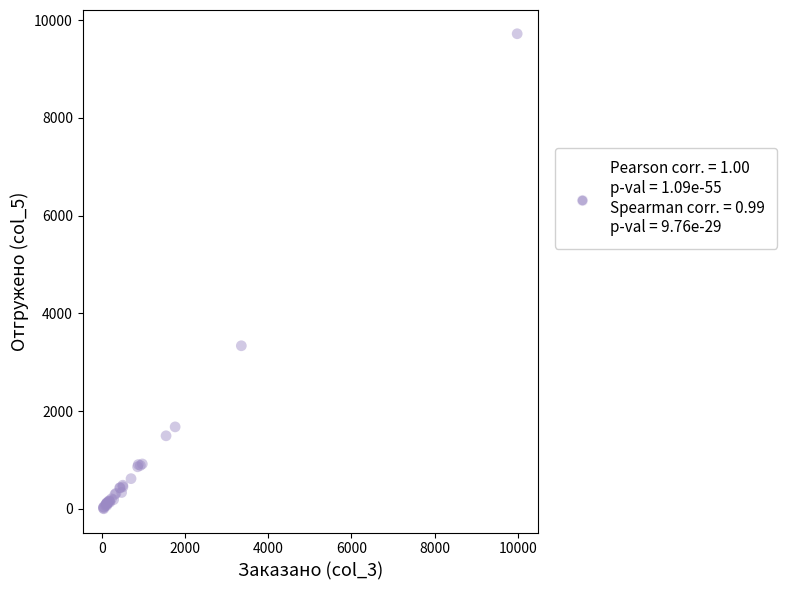

What Y value in the scatter plot is closest to 4860?

3336.0